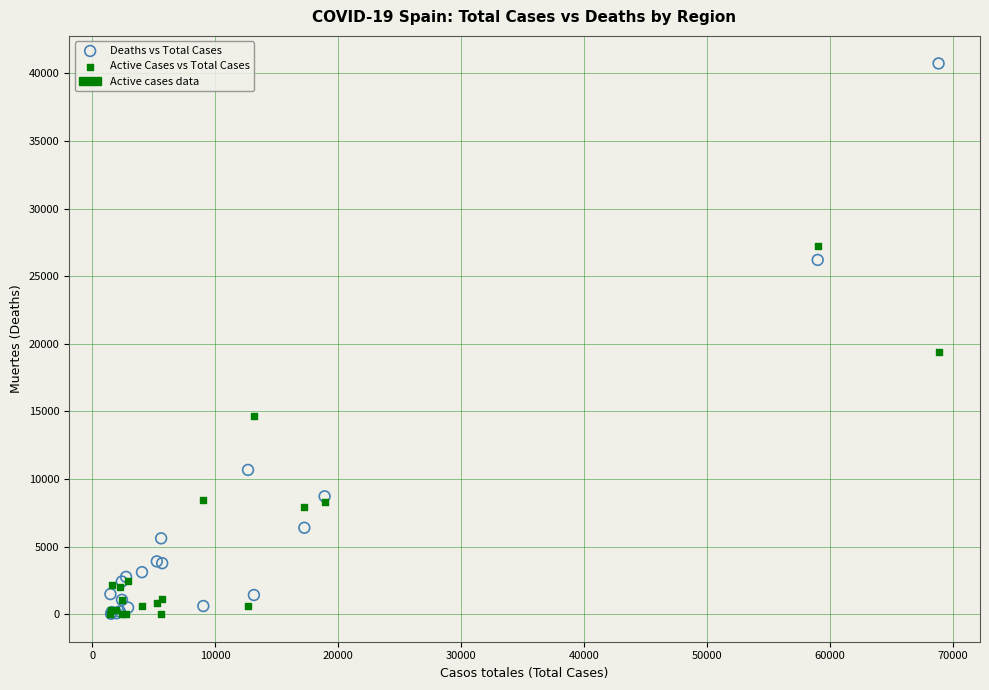

Across all series, what Y value is closest to 20368?

19425